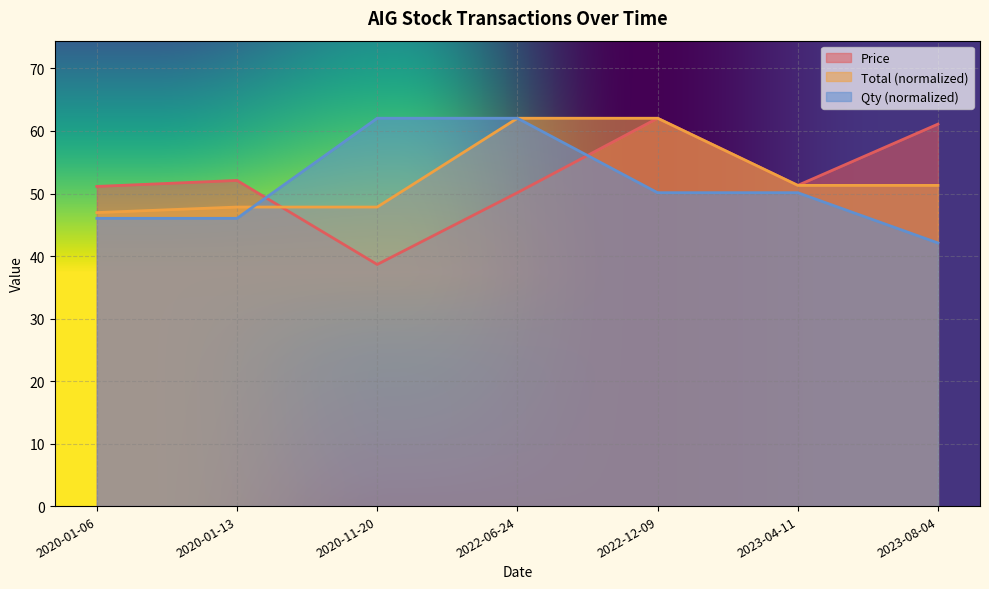

Between 2020-01-06 and 2022-06-24, which series saw the biggest shift?

Qty (normalized)